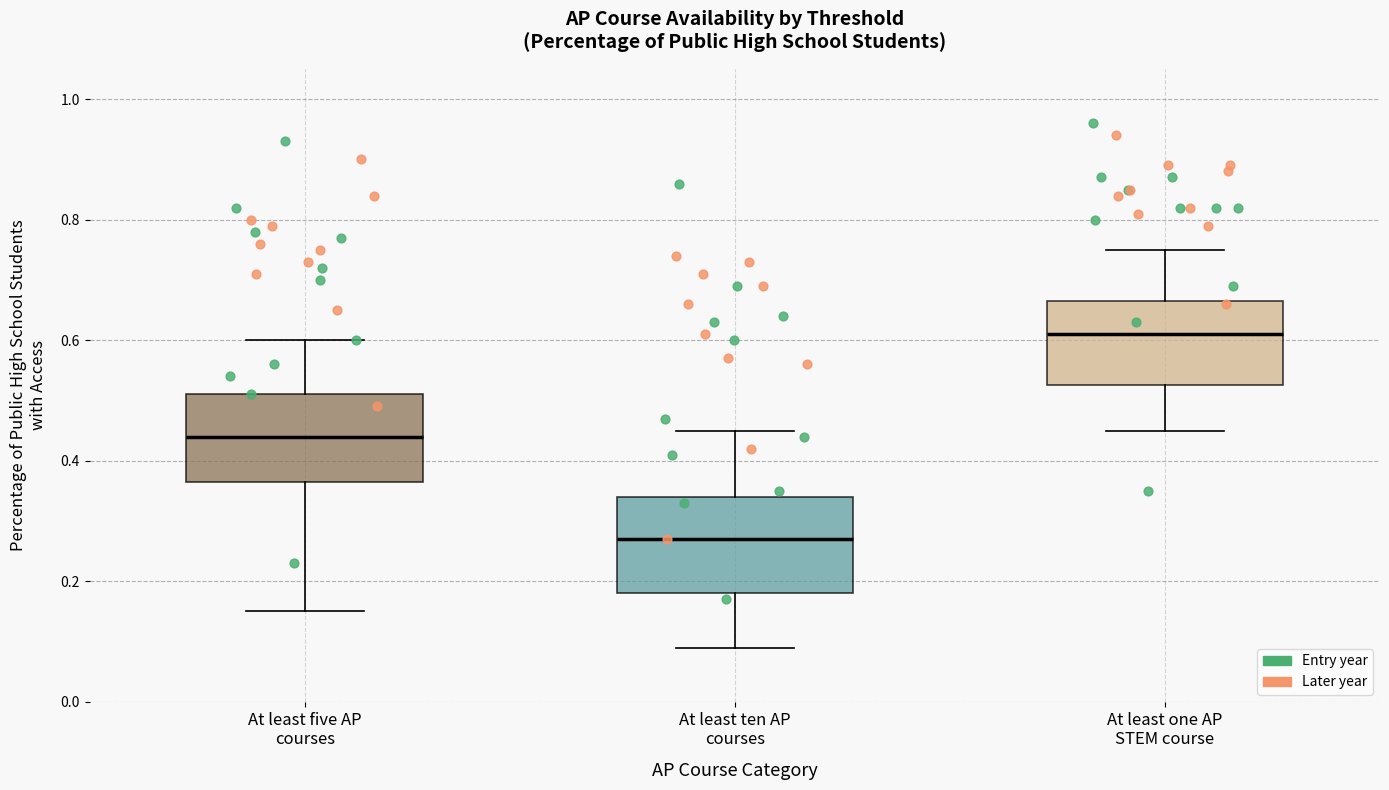

Reading left to right, read every box against the y-axis: the position of its median line, the range the box covers, and the ends of its whiskers. The values are not printed on the chart, so give them approximately, as read against the axis.

At least five AP courses: median 0.44, box 0.36 to 0.52, whiskers 0.16 to 0.60
At least ten AP courses: median 0.28, box 0.18 to 0.34, whiskers 0.10 to 0.46
At least one AP STEM course: median 0.62, box 0.52 to 0.66, whiskers 0.46 to 0.76